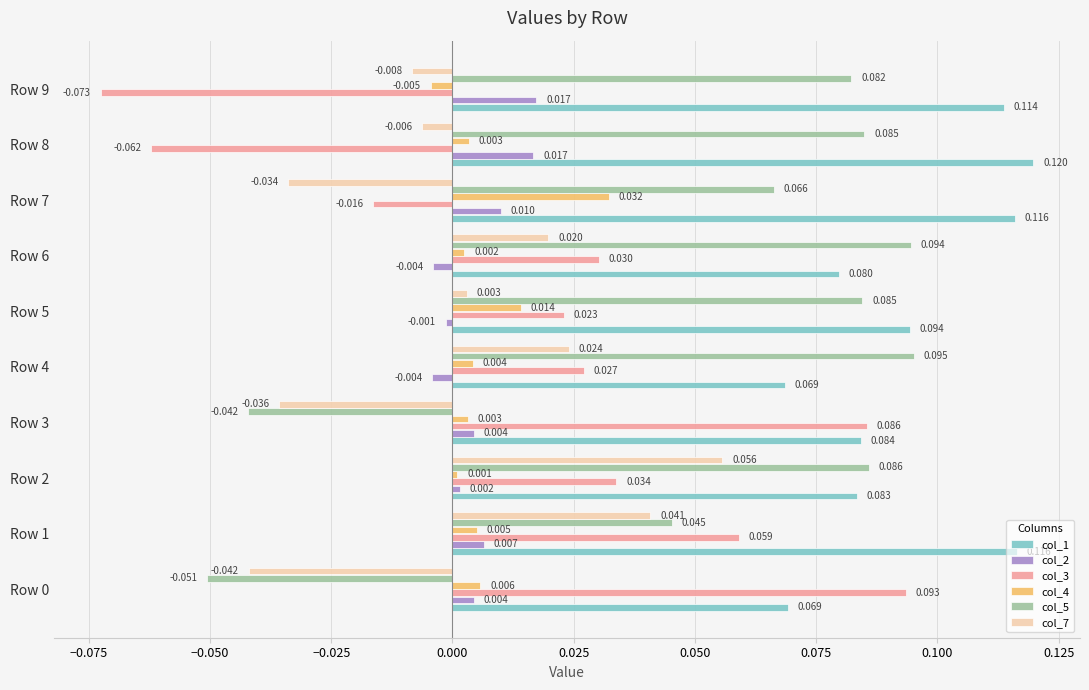

Which series has the largest range (max minus min)?

col_3